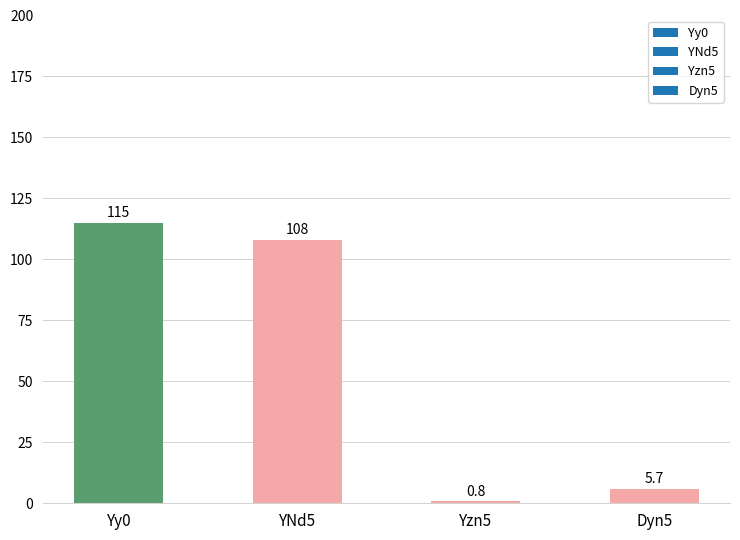

Reading right to left, what are all the values shown in this chart?

5.7	0.8	108.0	115.0